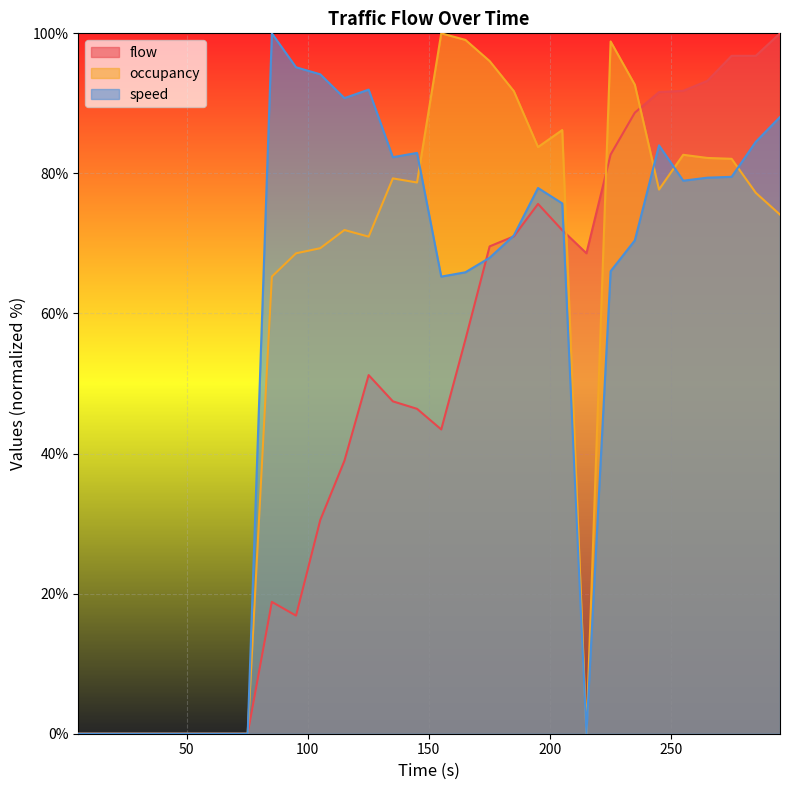

What is the difference between the maximum and minimum values in the speed series?

100.0